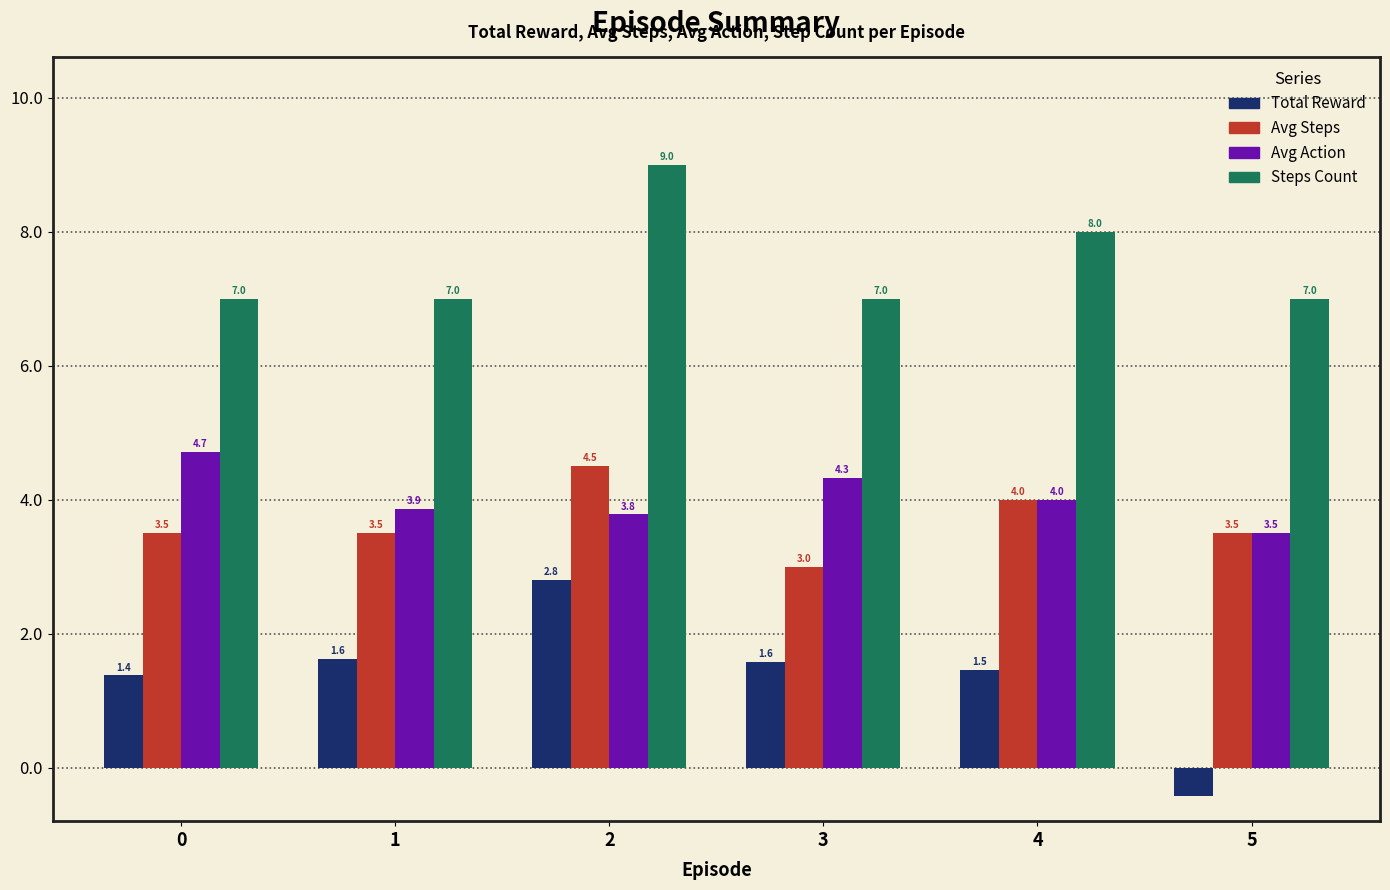

List the series in order of their peak value, lowest first.

Total Reward, Avg Steps, Avg Action, Steps Count